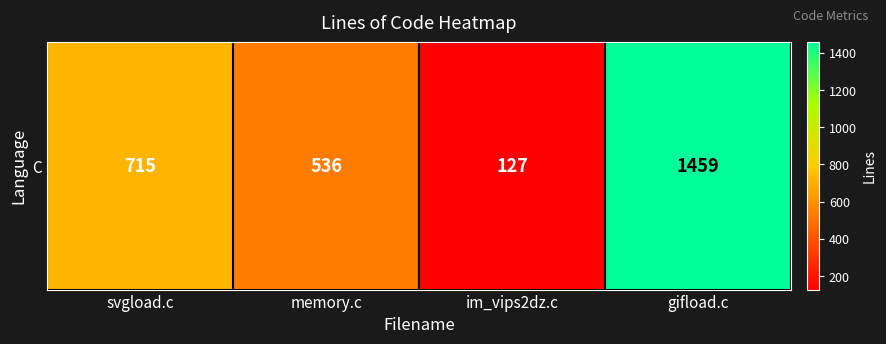

At which category does the chart reach its minimum across all series?

im_vips2dz.c